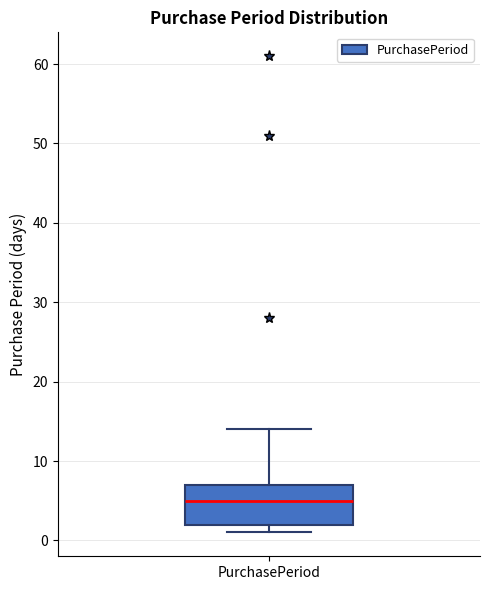

Where is the upper edge of the box for PurchasePeriod on the y-axis? The values are not printed on the chart, so give them approximately, as read against the axis.

7